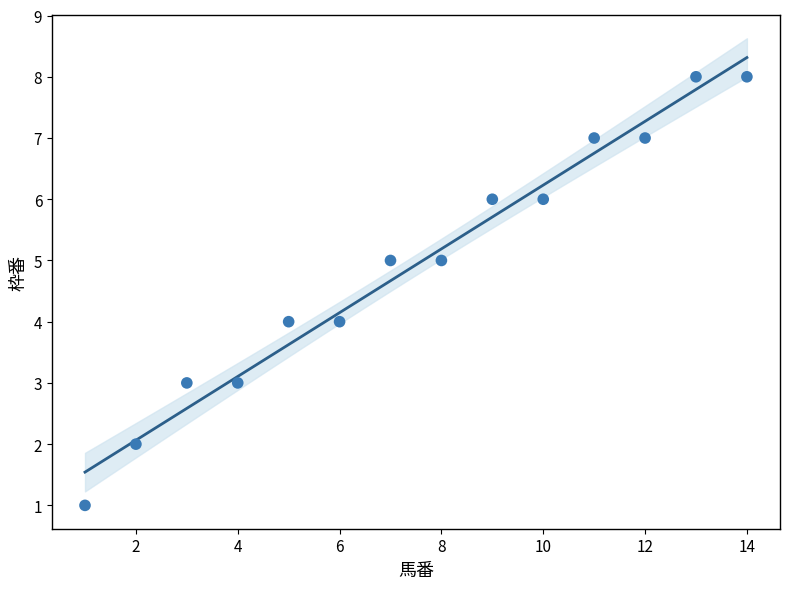

What is the range of Y values (max minus min)?

7